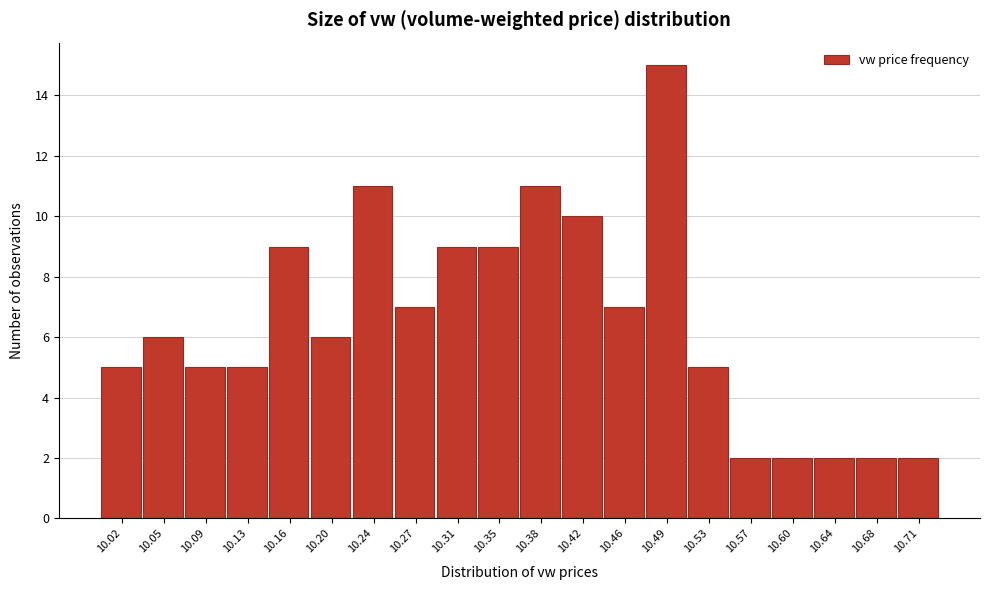

How tall is the bar that spans 10.290 to 10.330 on the x-axis? Neither the bar edges nor the heights are printed on the chart, so give them approximately, as read against the axes.

9